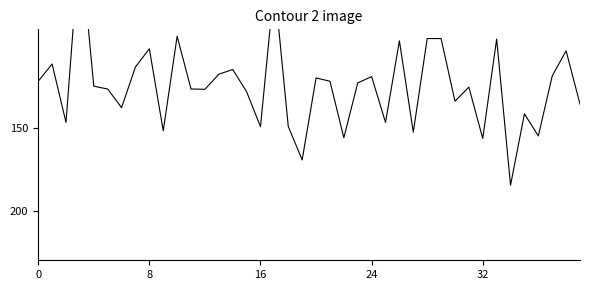

True or false: the data has more than 2 interior local peaks.

True